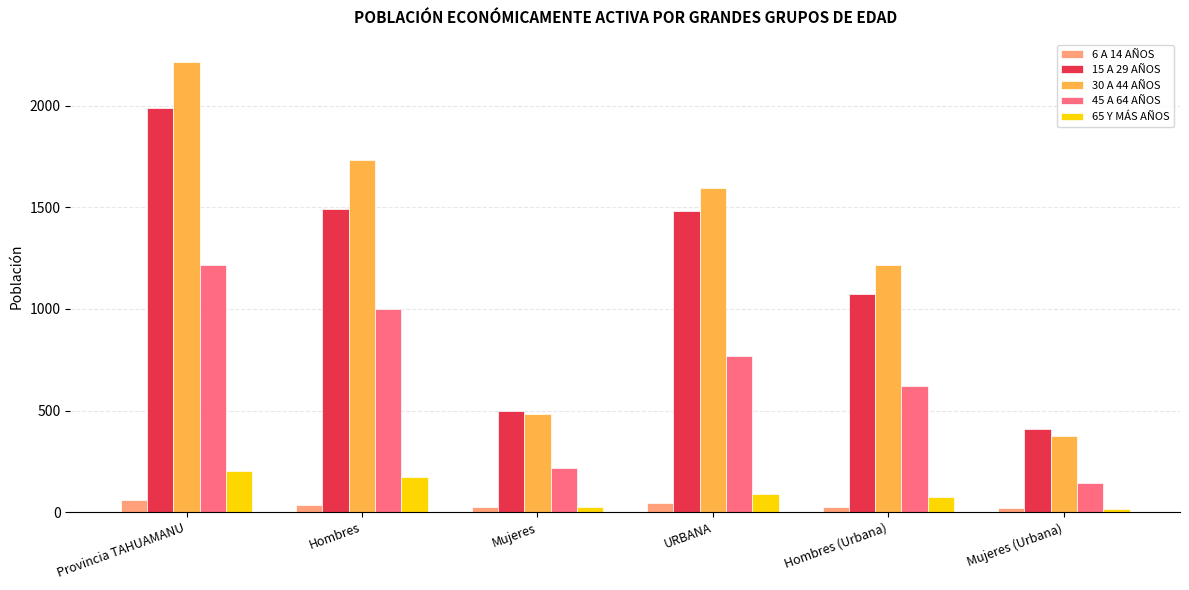

True or false: 65 Y MÁS AÑOS has a value of 175 at Hombres.

True